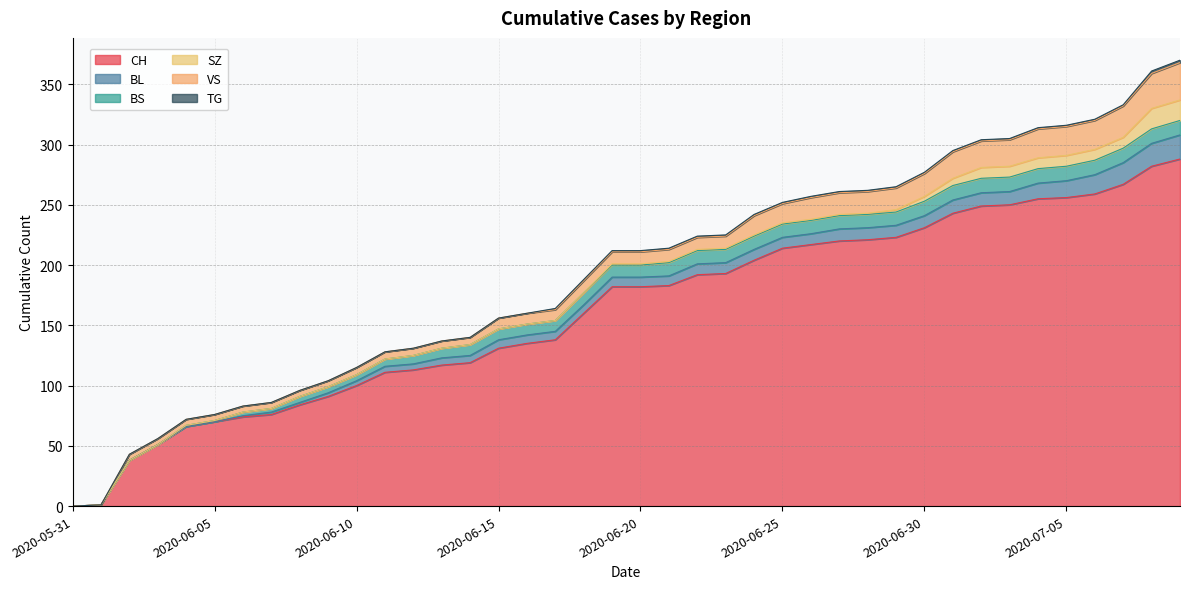

At which category does the chart reach its minimum across all series?

2020-05-31